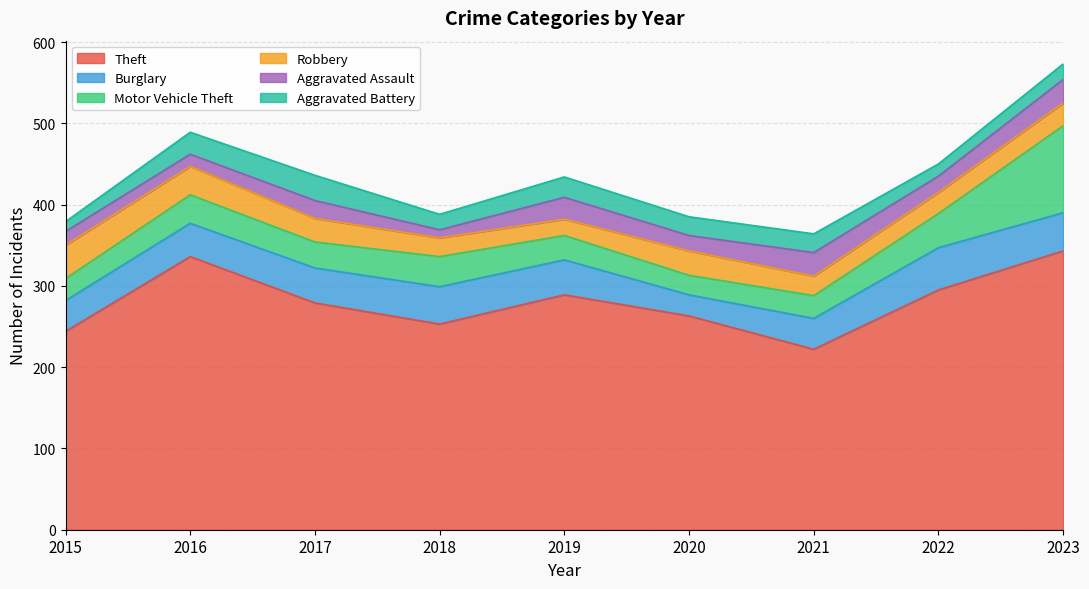

True or false: Aggravated Assault and Motor Vehicle Theft cross at least once.

True